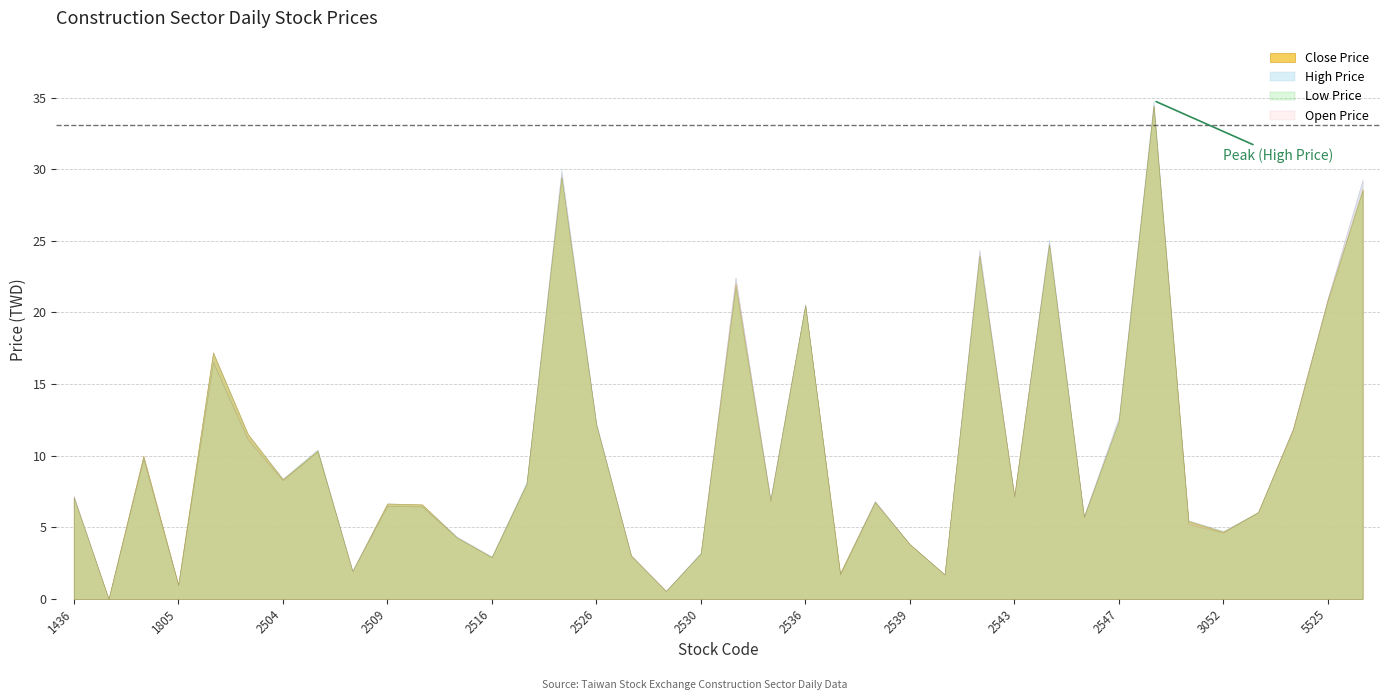

Is it true that Low Price equals 34.4 at 2548?

True